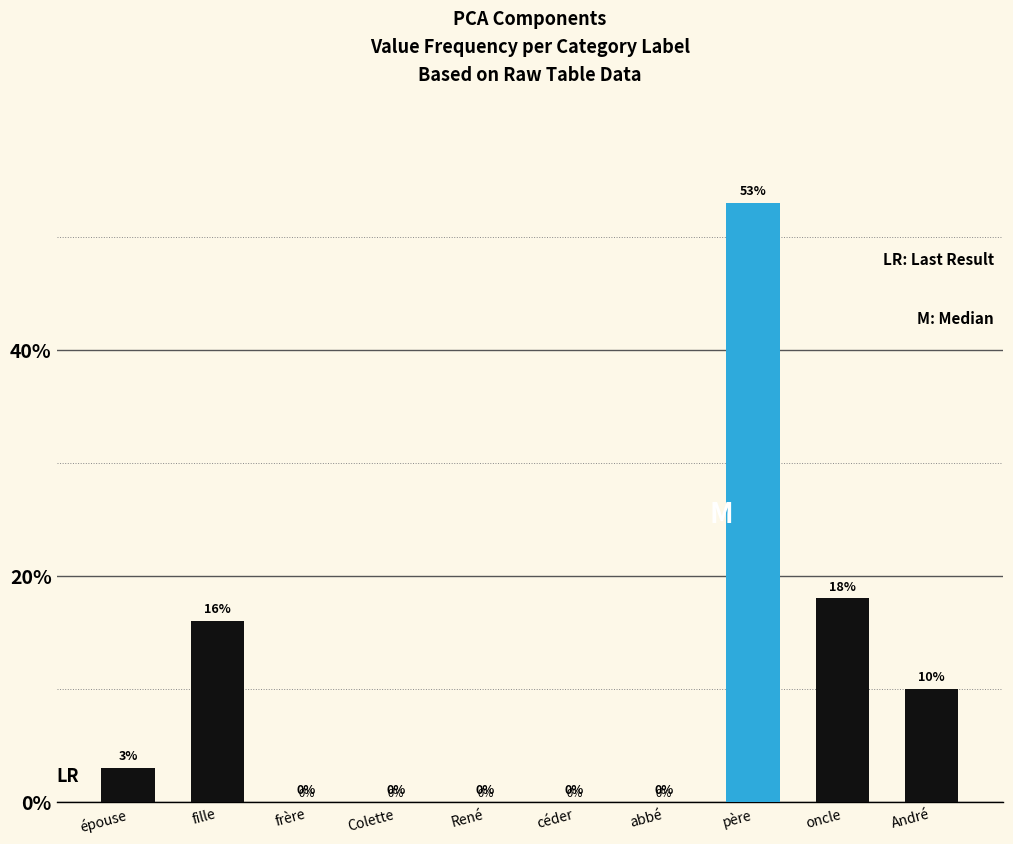

Reading left to right, transcribe all the data shown in this chart.

épouse=3	fille=16	frère=0	Colette=0	René=0	céder=0	abbé=0	père=53	oncle=18	André=10